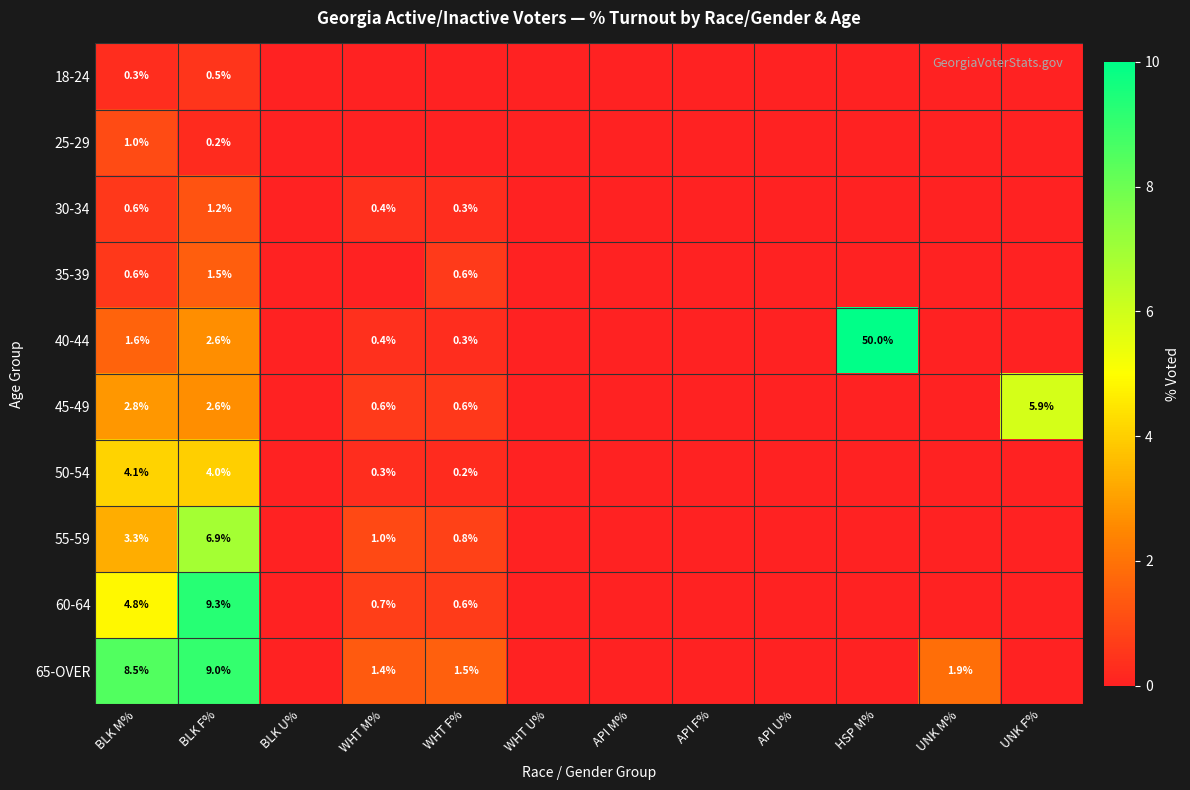

What is the total value across all series at BLK M%?

27.6